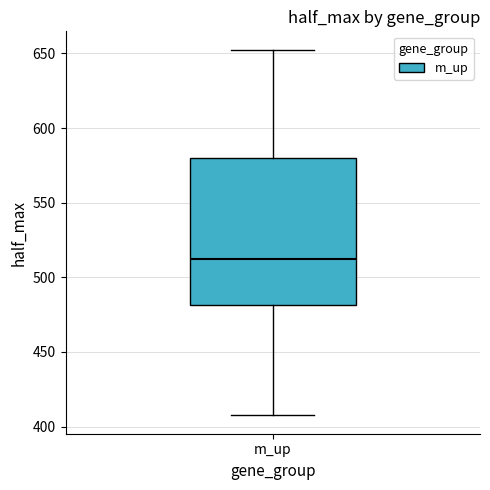

Read this box plot against the y-axis: the position of the median line, the range covered by the box, and the ends of both whiskers. The values are not printed on the chart, so give them approximately, as read against the axis.

median 515, box 480 to 580, whiskers 410 to 655